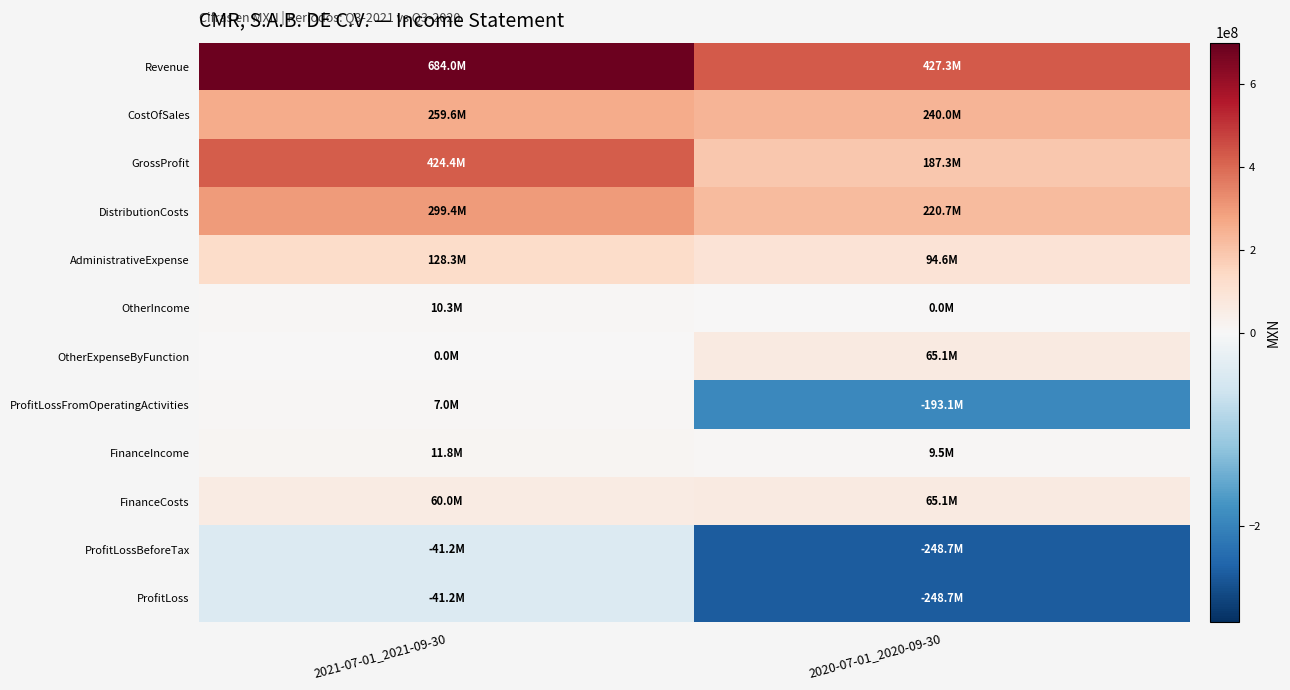

Reading right to left, extract all data points from this chart.

Revenue: 2020-07-01_2020-09-30=427254000	2021-07-01_2021-09-30=683995000
CostOfSales: 2020-07-01_2020-09-30=239970000	2021-07-01_2021-09-30=259601000
GrossProfit: 2020-07-01_2020-09-30=187284000	2021-07-01_2021-09-30=424394000
DistributionCosts: 2020-07-01_2020-09-30=220682000	2021-07-01_2021-09-30=299394000
AdministrativeExpense: 2020-07-01_2020-09-30=94578000	2021-07-01_2021-09-30=128312000
OtherIncome: 2020-07-01_2020-09-30=0	2021-07-01_2021-09-30=10303000
OtherExpenseByFunction: 2020-07-01_2020-09-30=65091000	2021-07-01_2021-09-30=0
ProfitLossFromOperatingActivities: 2020-07-01_2020-09-30=-193067000	2021-07-01_2021-09-30=6991000
FinanceIncome: 2020-07-01_2020-09-30=9541000	2021-07-01_2021-09-30=11822000
FinanceCosts: 2020-07-01_2020-09-30=65132000	2021-07-01_2021-09-30=60031000
ProfitLossBeforeTax: 2020-07-01_2020-09-30=-248658000	2021-07-01_2021-09-30=-41218000
ProfitLoss: 2020-07-01_2020-09-30=-248658000	2021-07-01_2021-09-30=-41218000